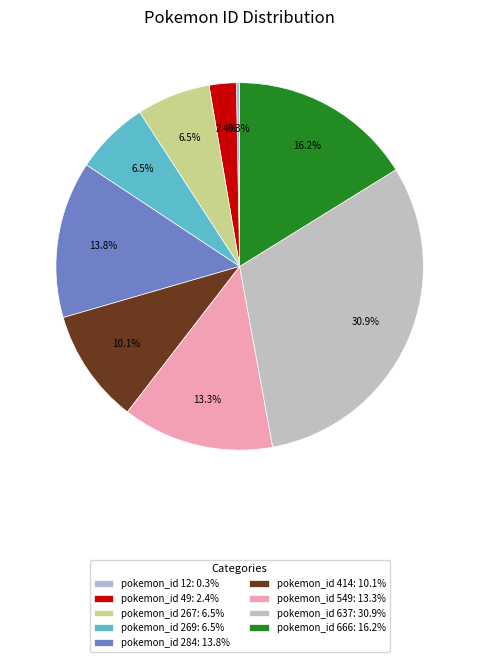

How many segments does this pie chart have?

9